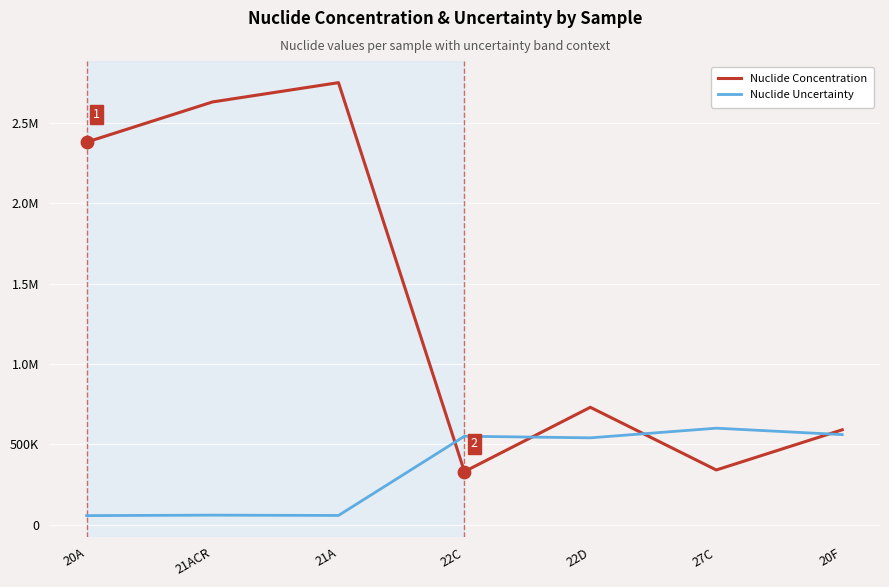

Is the value of Nuclide Uncertainty at 22C greater than the value of Nuclide Concentration at 20F?

No